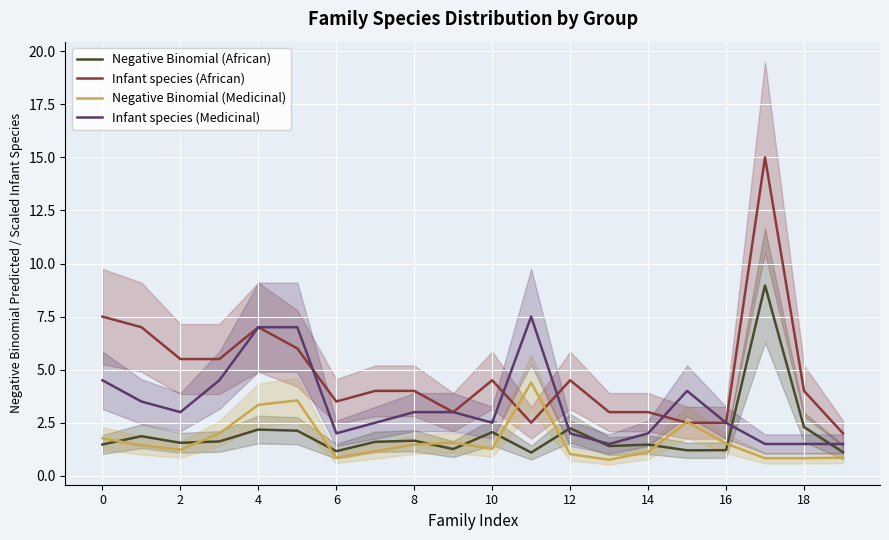

Reading right to left, extract all data points from this chart.

Negative Binomial (African): 1.1	2.3	9.0	1.2	1.2	1.5	1.4	2.2	1.1	2.1	1.3	1.7	1.6	1.2	2.1	2.2	1.6	1.6	1.9	1.5
Infant species (African): 2.0	4.0	15.0	2.5	2.5	3.0	3.0	4.5	2.5	4.5	3.0	4.0	4.0	3.5	6.0	7.0	5.5	5.5	7.0	7.5
Negative Binomial (Medicinal): 0.9	0.8	0.8	1.5	2.5	1.1	0.8	1.0	4.4	1.3	1.6	1.5	1.2	0.9	3.6	3.3	2.0	1.2	1.4	1.8
Infant species (Medicinal): 1.5	1.5	1.5	2.5	4.0	2.0	1.5	2.0	7.5	2.5	3.0	3.0	2.5	2.0	7.0	7.0	4.5	3.0	3.5	4.5